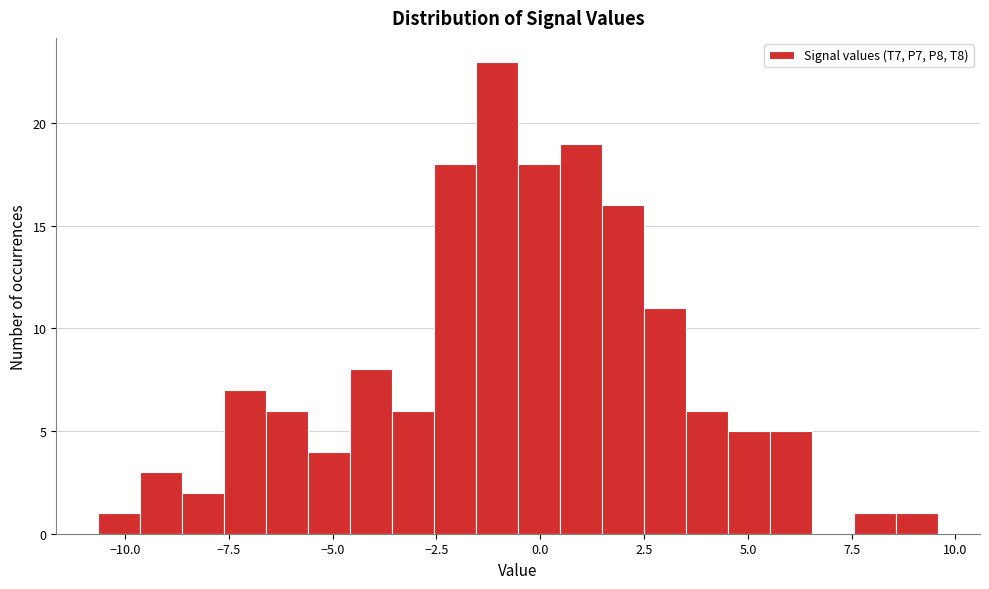

Around what value on the x-axis is the tallest bar? Give the approximate position of its centre, as read against the axis.

-1.0